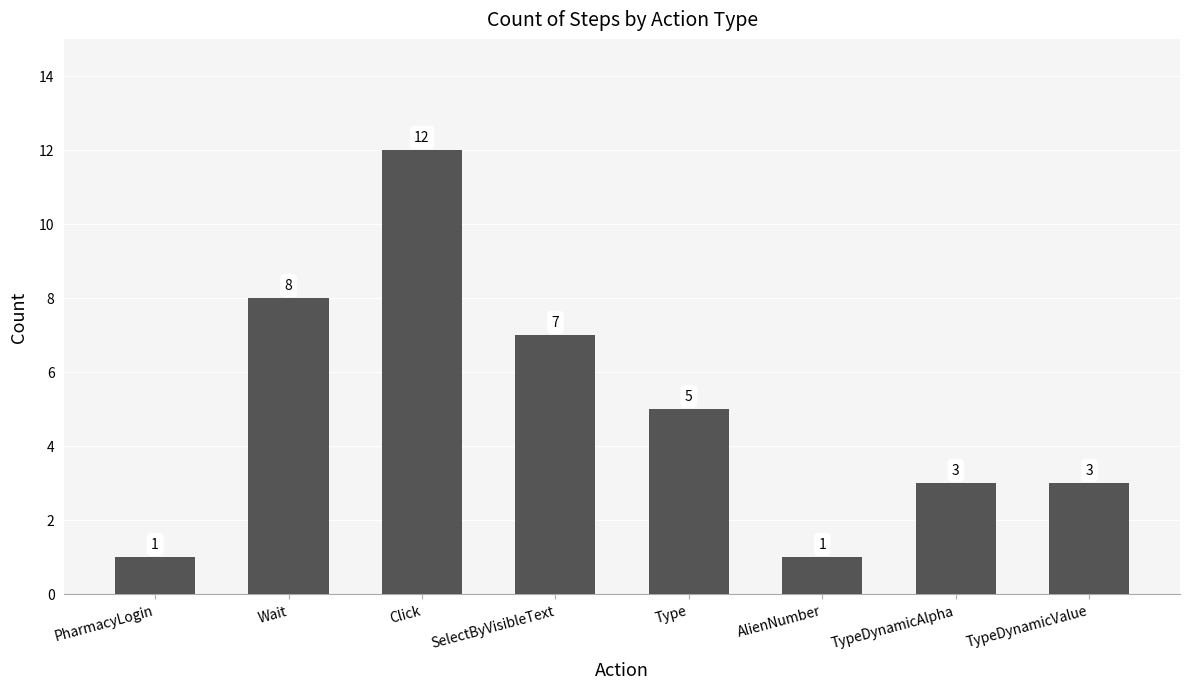

At which label does the data first exceed 5?

Wait